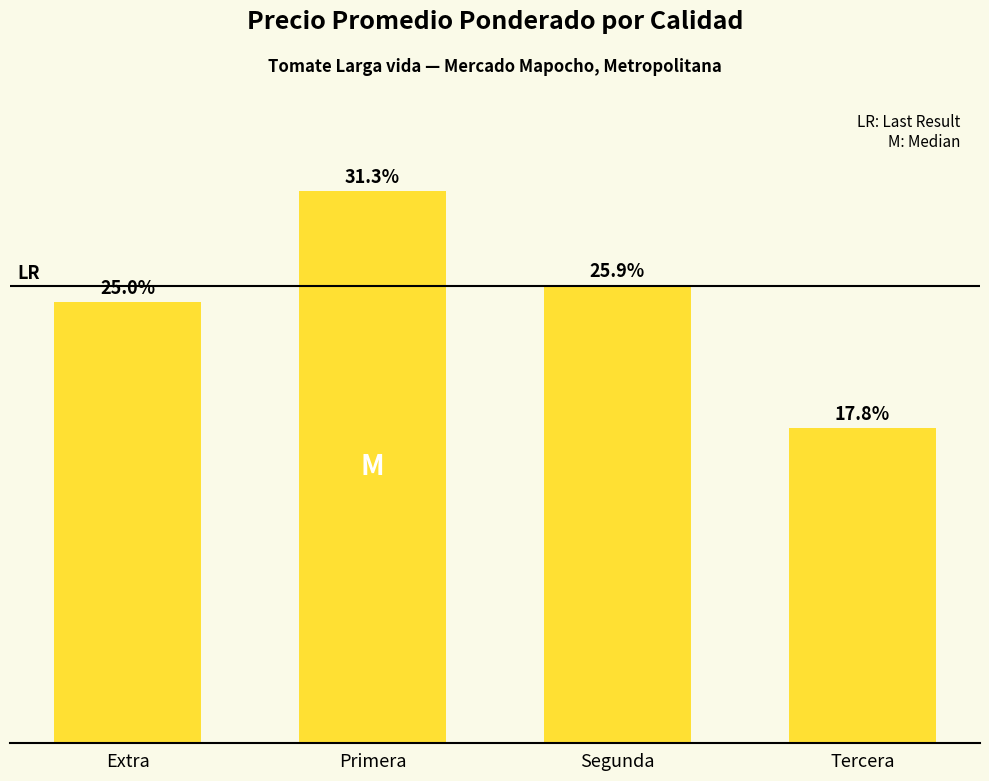

Are the bars horizontal?

No